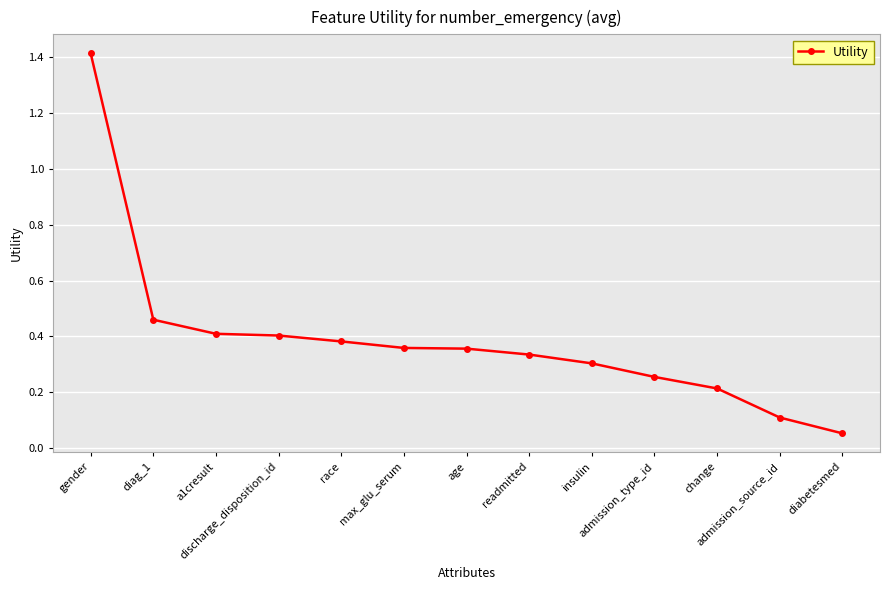

Which category has the highest value across all series?

gender